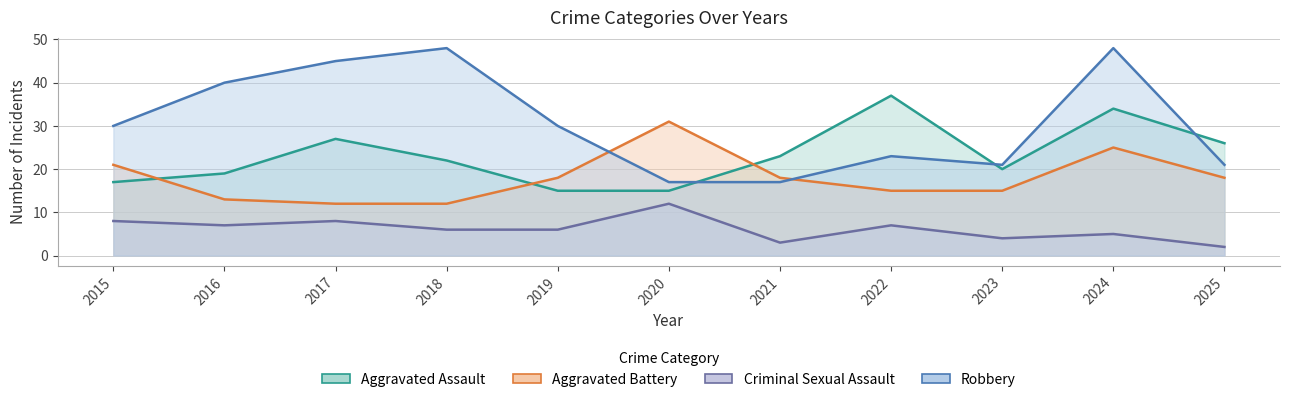

What is the total value across all series at 2024?

112